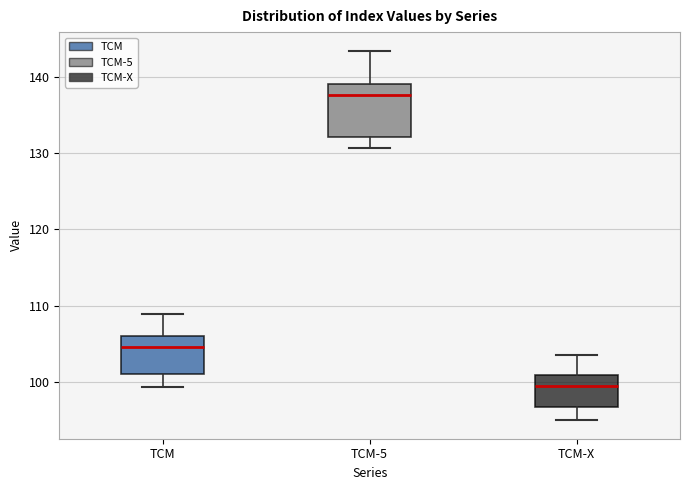

Reading left to right, read every box against the y-axis: the position of its median line, the range the box covers, and the ends of its whiskers. The values are not printed on the chart, so give them approximately, as read against the axis.

TCM: median 105, box 101 to 106, whiskers 99 to 109
TCM-5: median 138, box 132 to 139, whiskers 131 to 144
TCM-X: median 99, box 97 to 101, whiskers 95 to 104